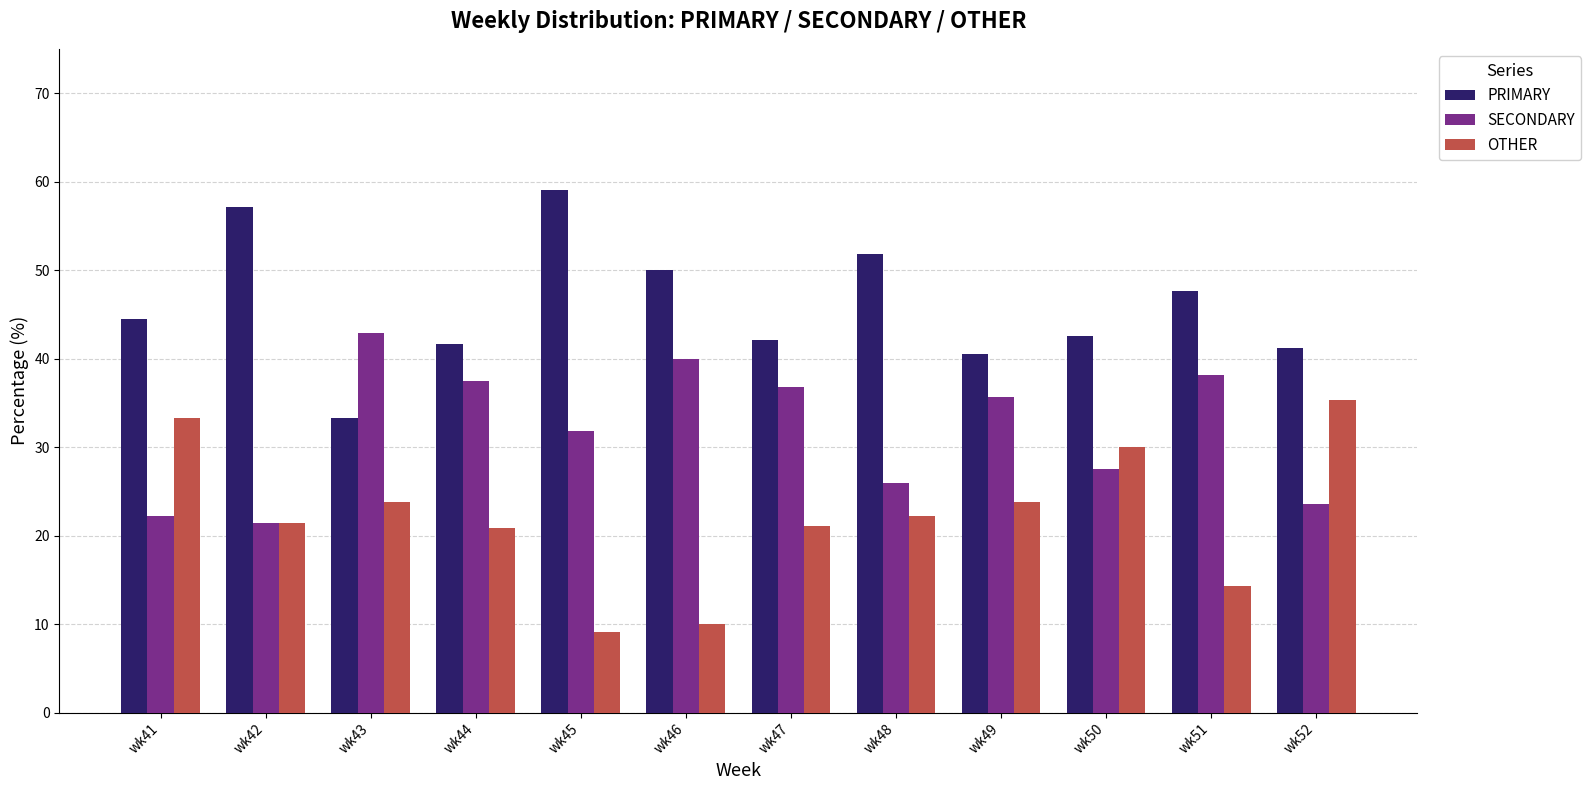

What is the maximum value shown in the chart?

59.1